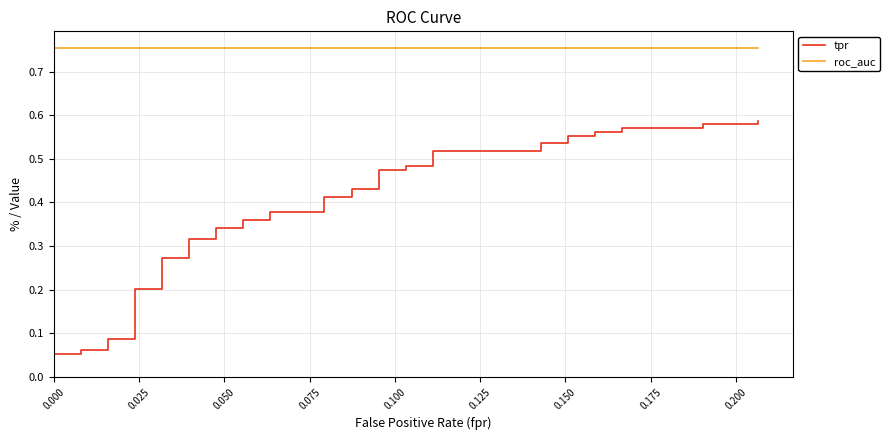

What is the sum of all tpr values?

15.0